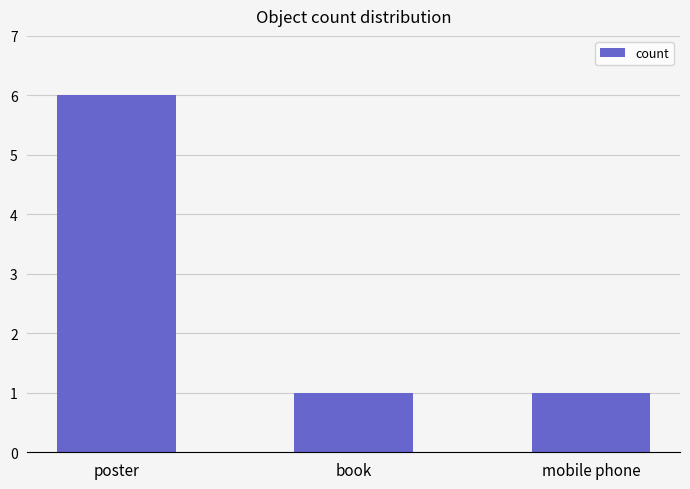

What is the ratio of the value at book to the value at poster?

0.2